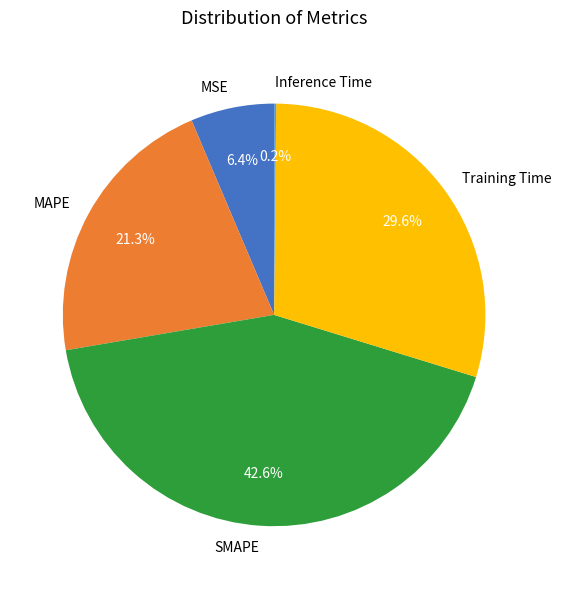

Which slice is the largest?

SMAPE